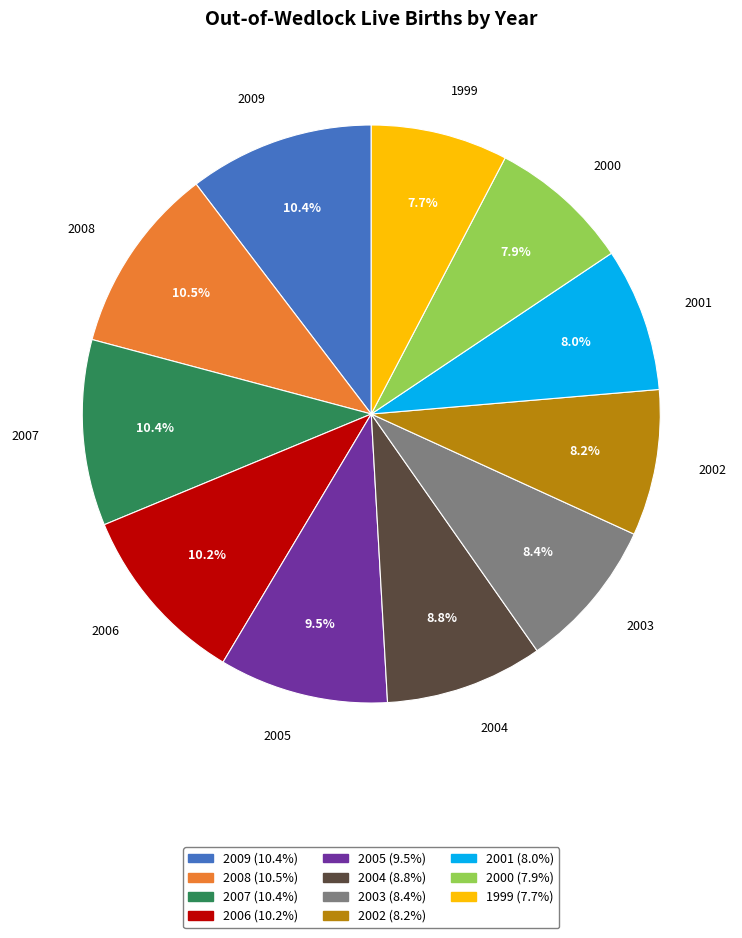

Approximately how many times larger is the value at 2009 compared to 2004?

1.2